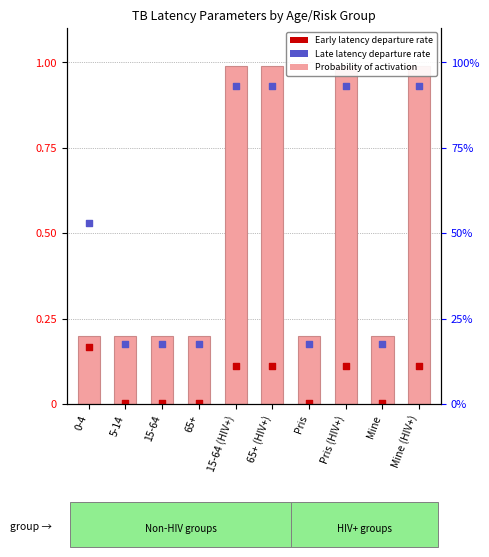

What is the total value across all series at Pris (HIV+)?

2.0